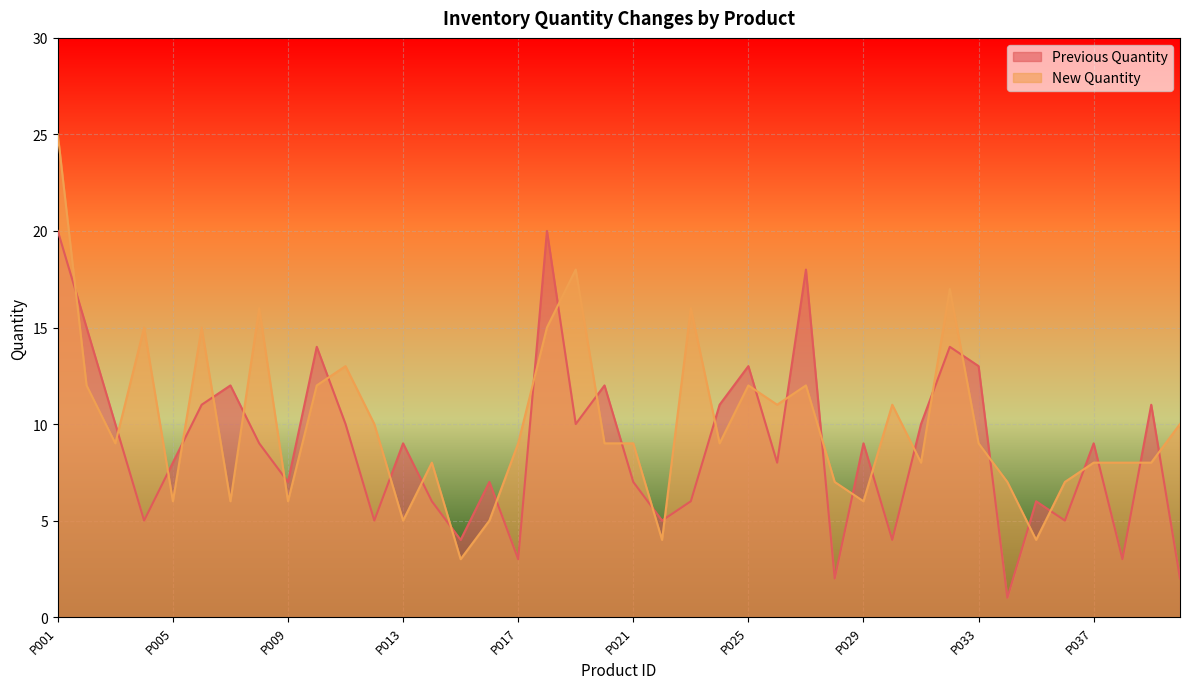

Between which two adjacent categories do New Quantity and Previous Quantity first intersect?

P001 and P002